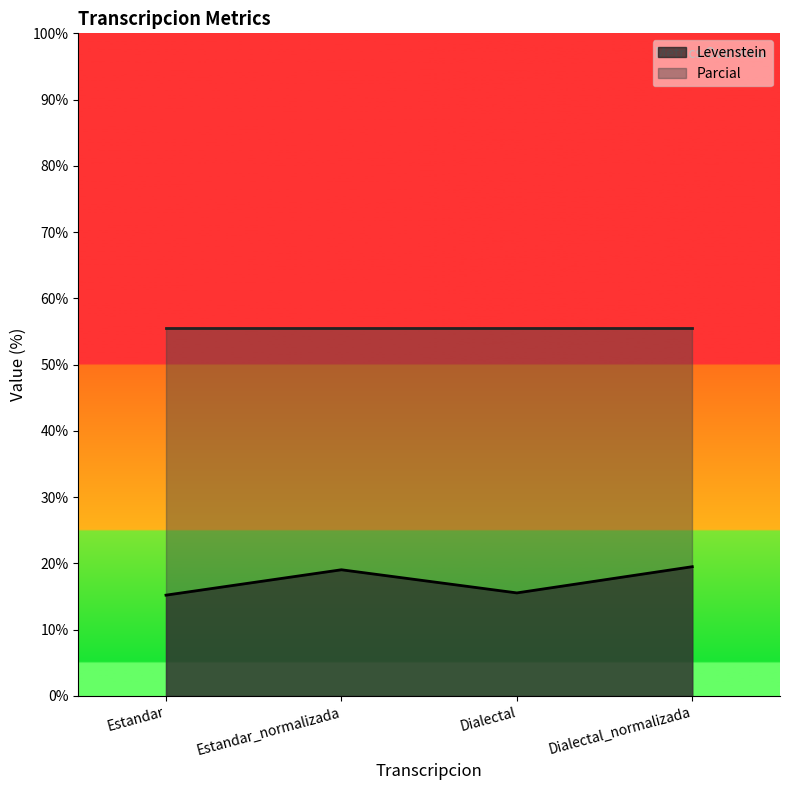

What is the label of the 3rd point from the right?

Estandar_normalizada